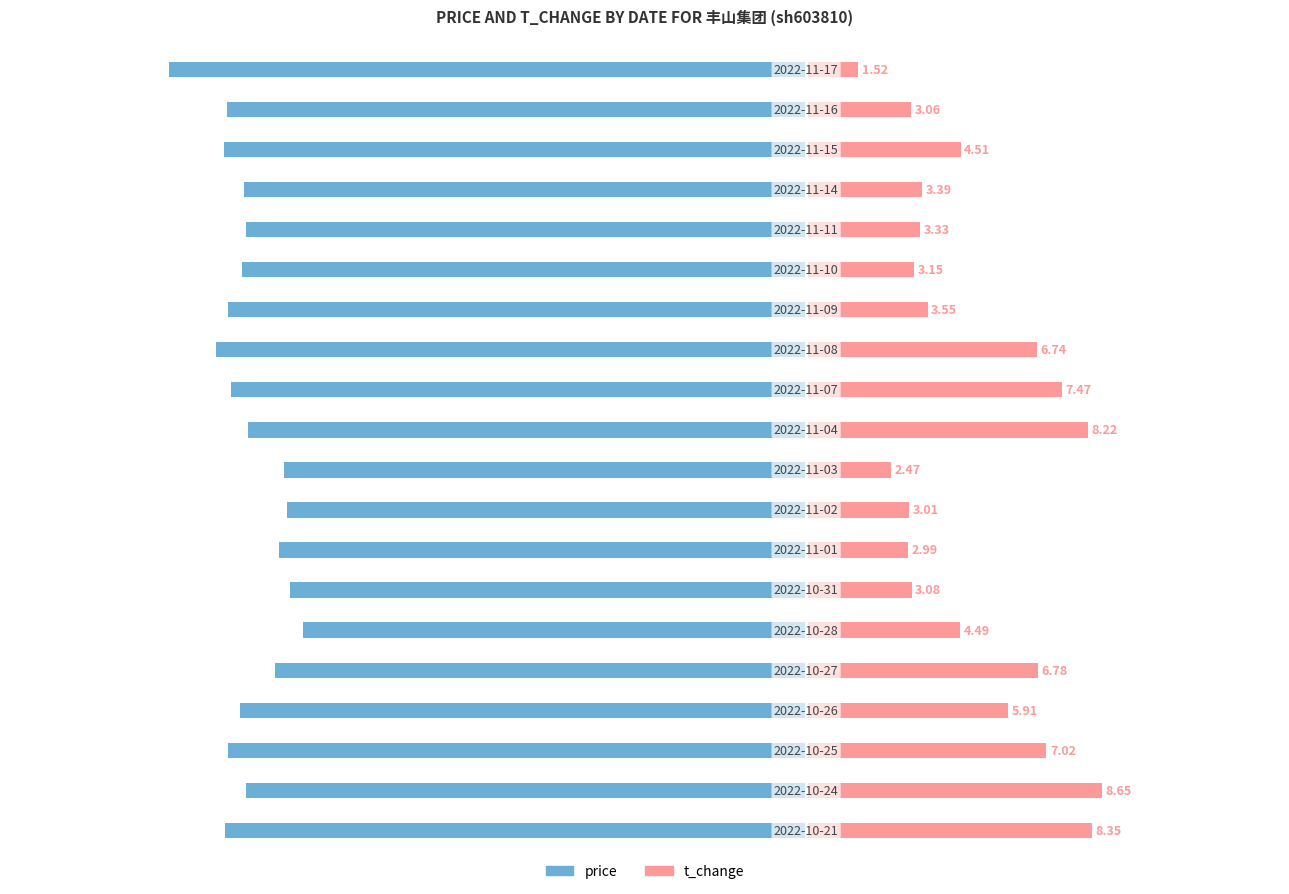

The price series shows -16.4 at 16. True or false?

True